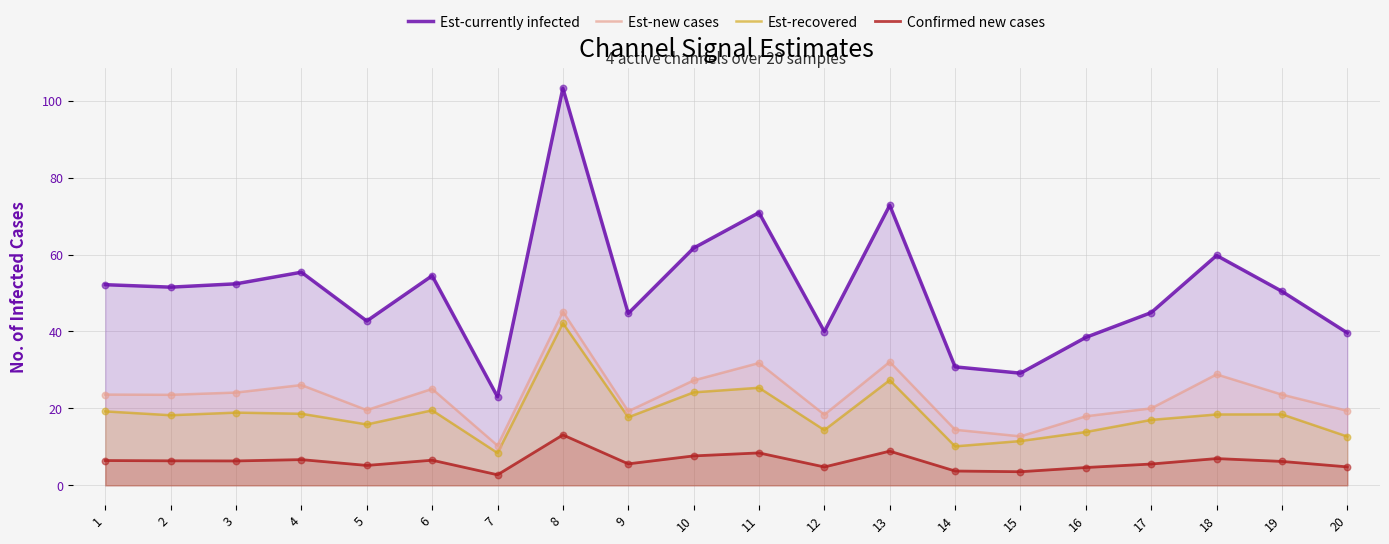

Which series contains the lowest Y value?

Confirmed new cases